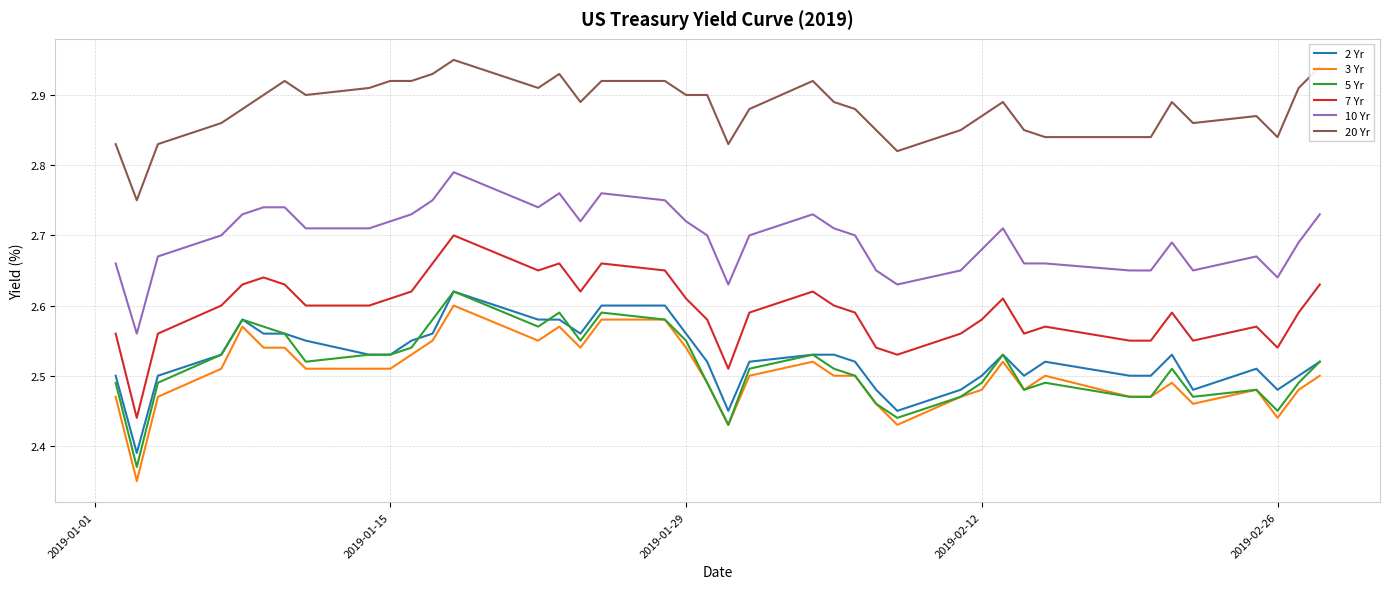

True or false: 10 Yr and 7 Yr cross at least once.

False